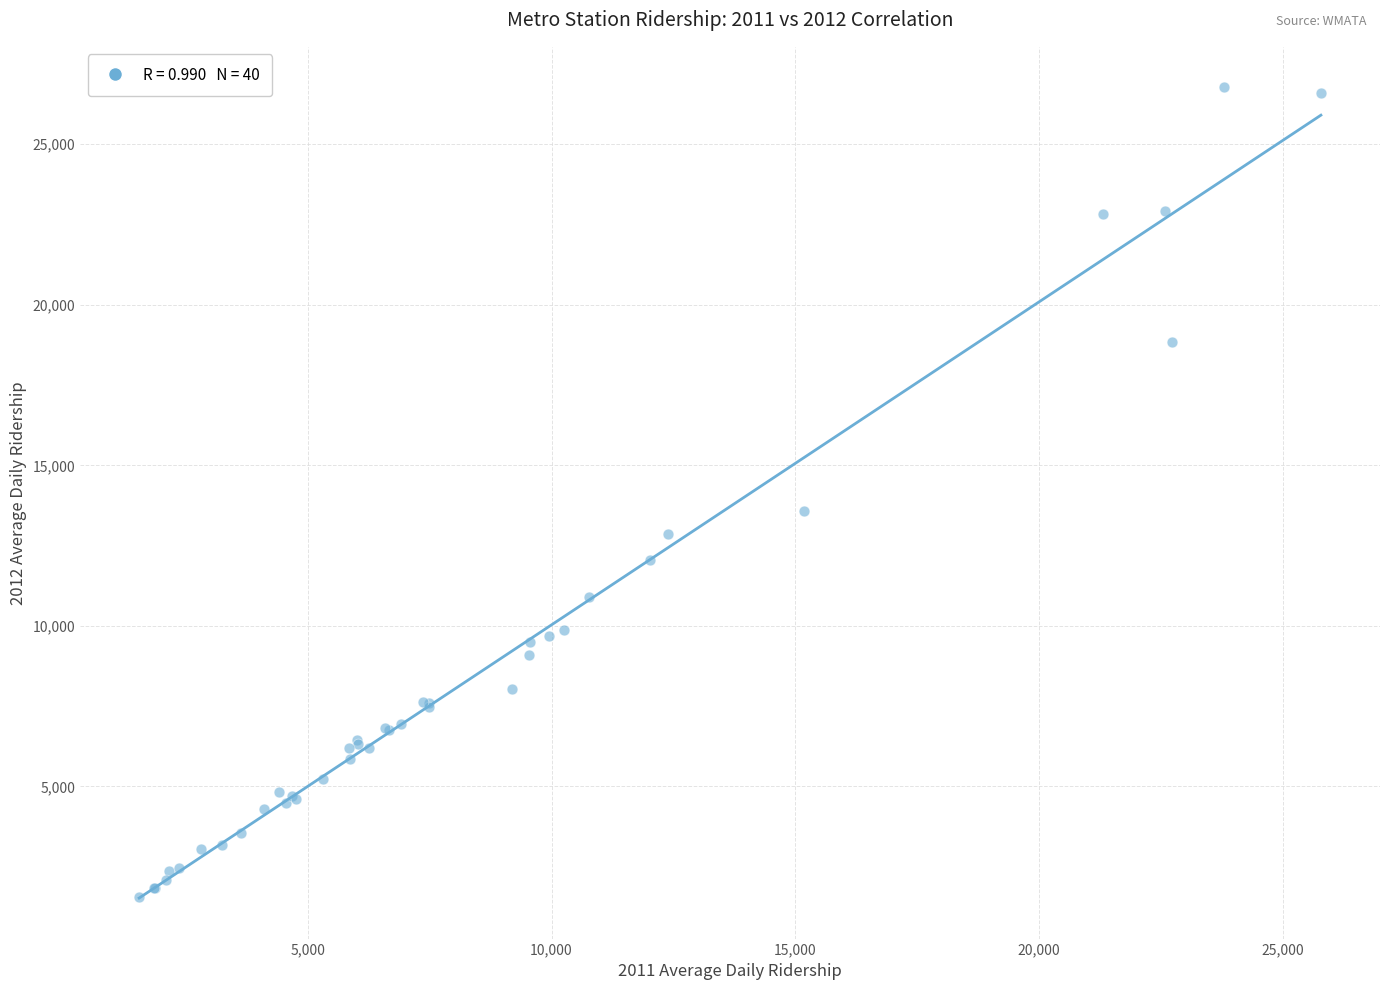

What Y value in the scatter plot is closest to 14159?

13592